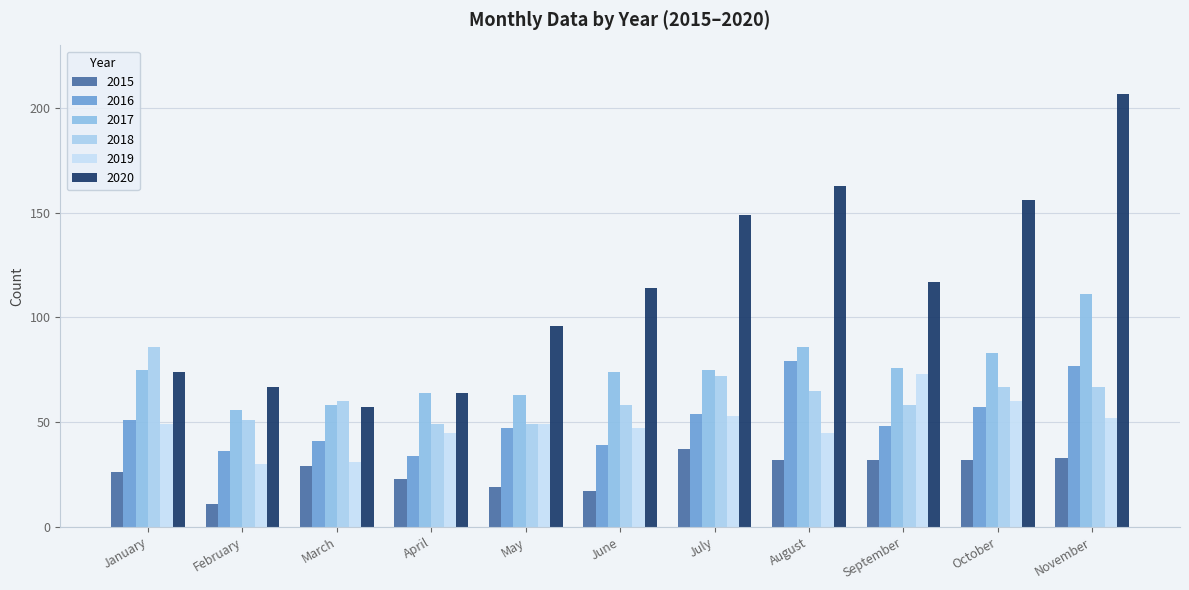

Between July and August, which series saw the biggest shift?

2016